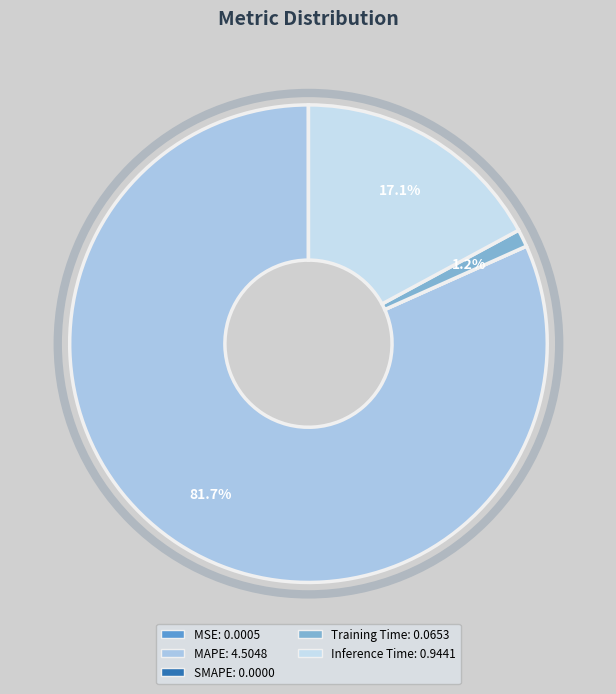

Which has a higher value, Training Time or SMAPE?

Training Time